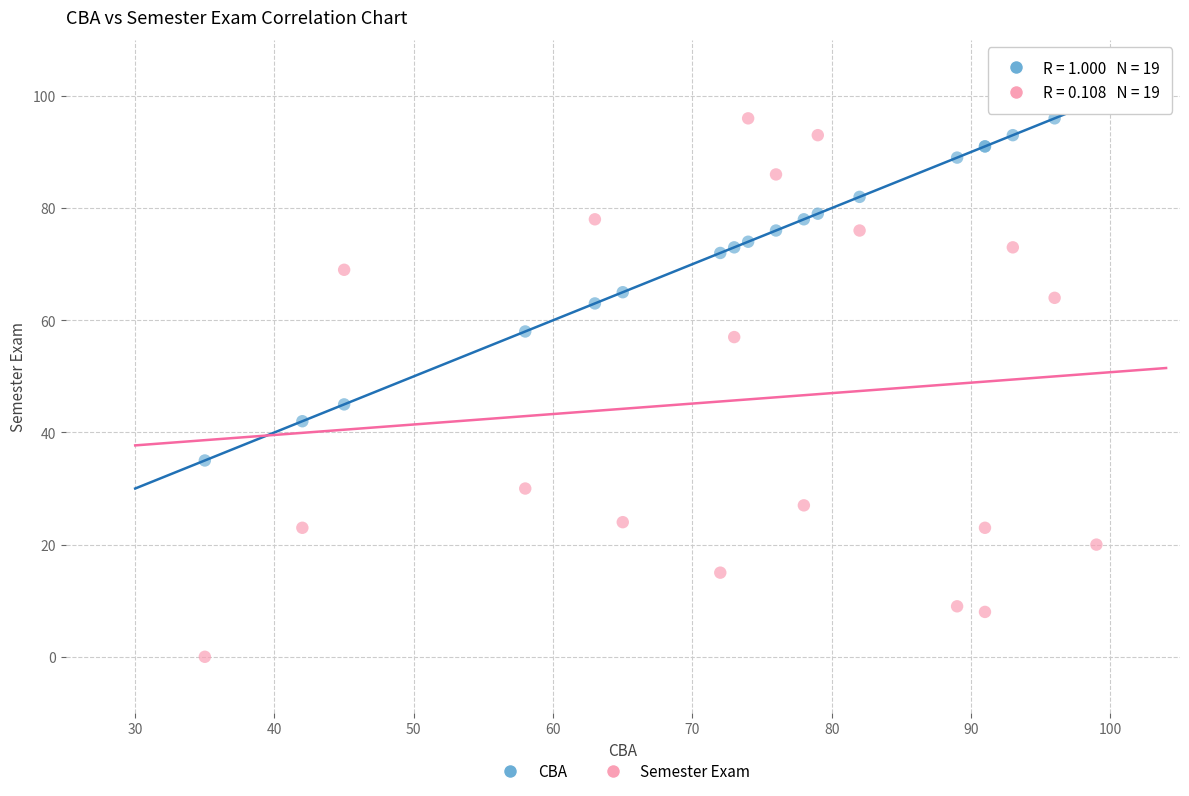

Across all series, what Y value is closest to 49?

45